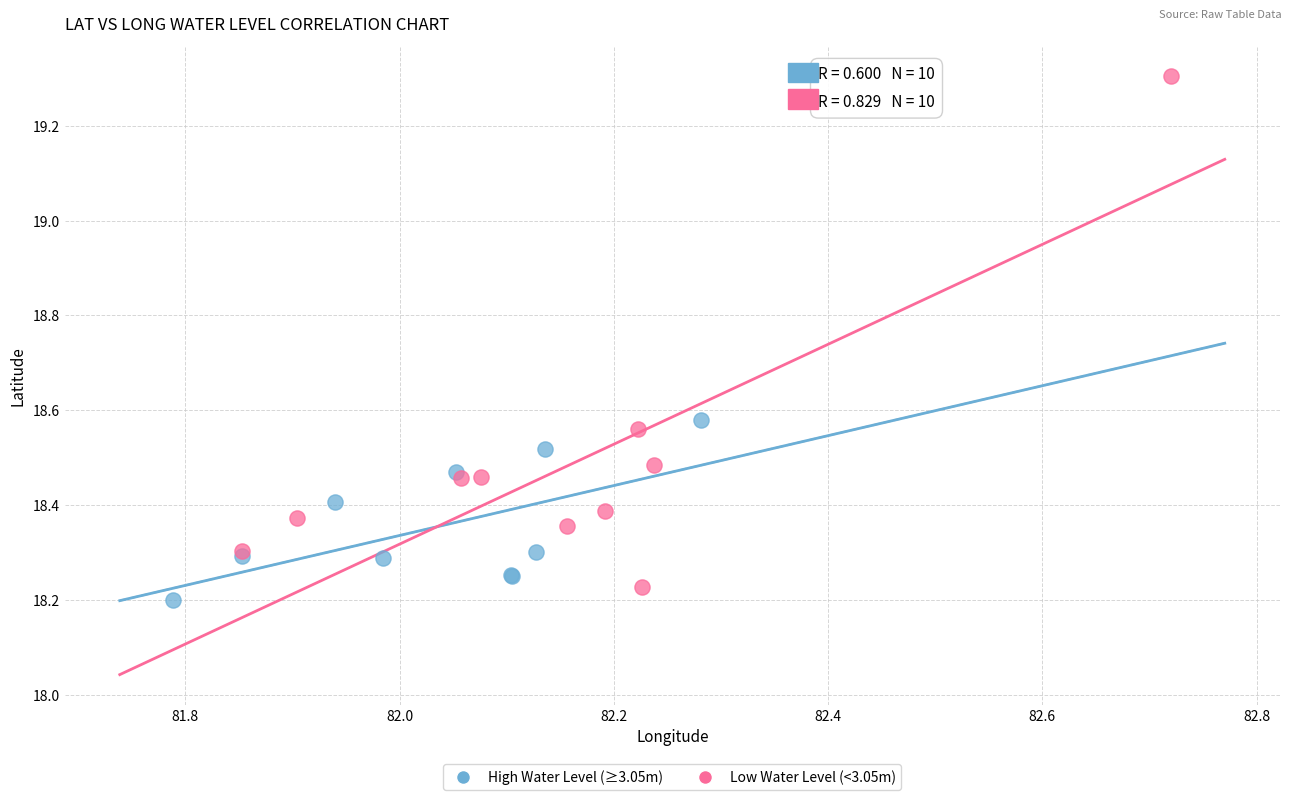

Which series has the widest spread of Y values?

Low Water Level (<3.05m)